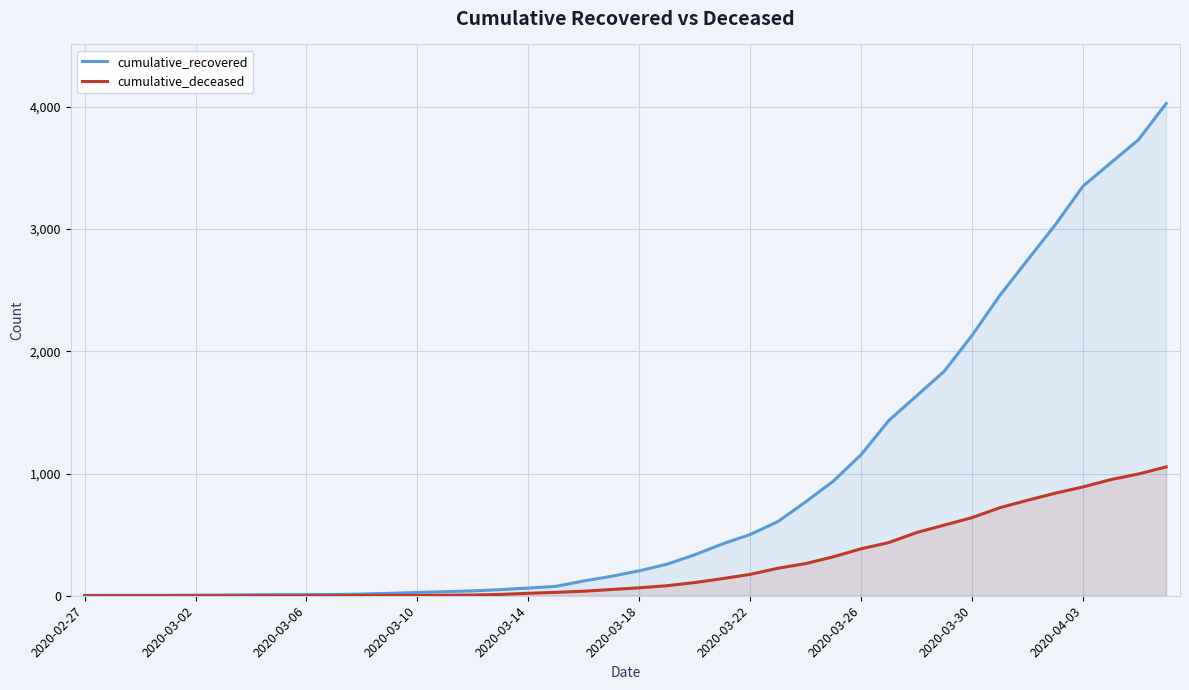

True or false: cumulative_deceased has more than 0 points higher than both neighbors.

False